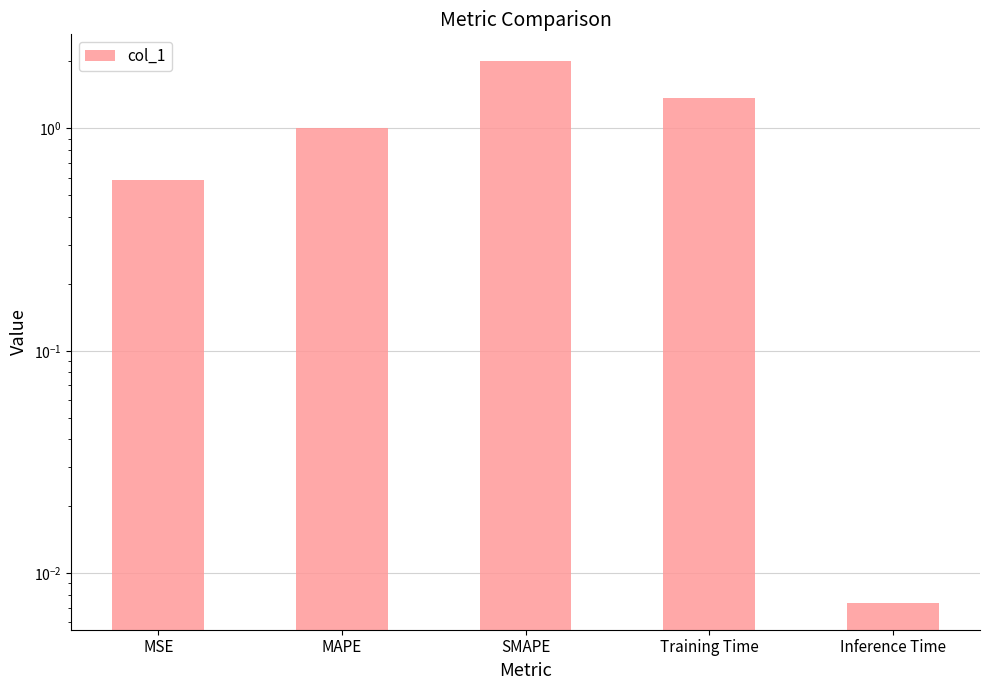

The value at Inference Time is 0.0. True or false?

False